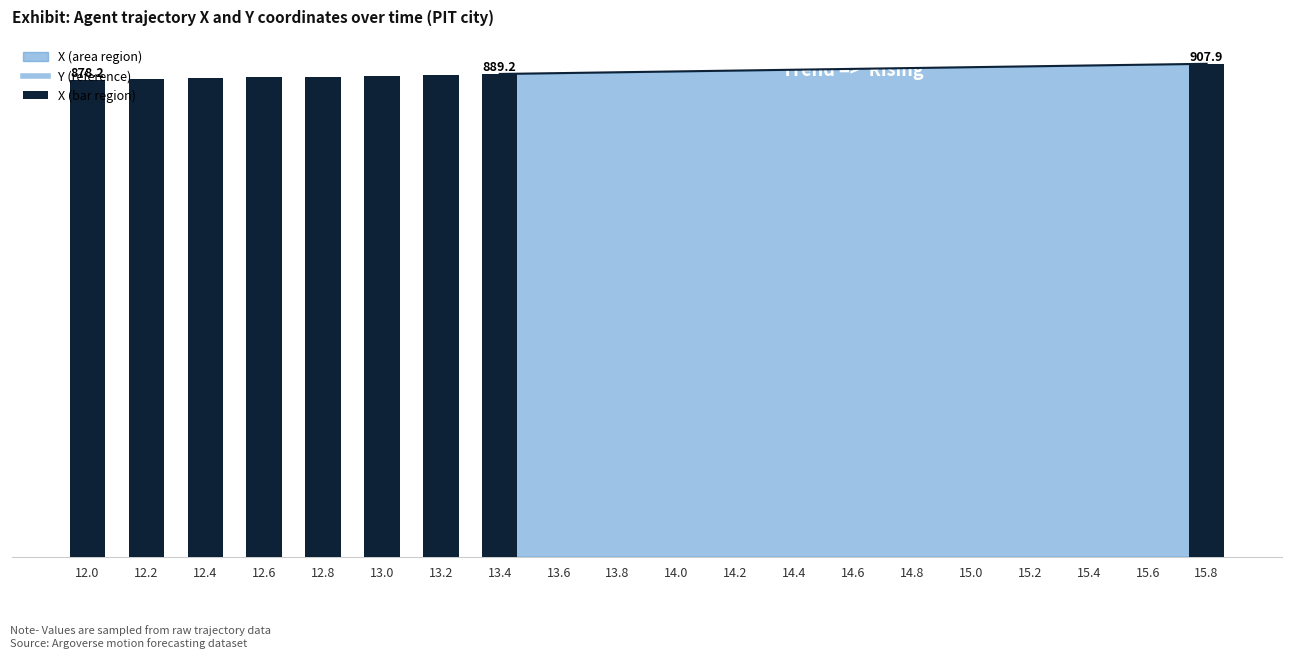

Does the chart contain any negative values?

No